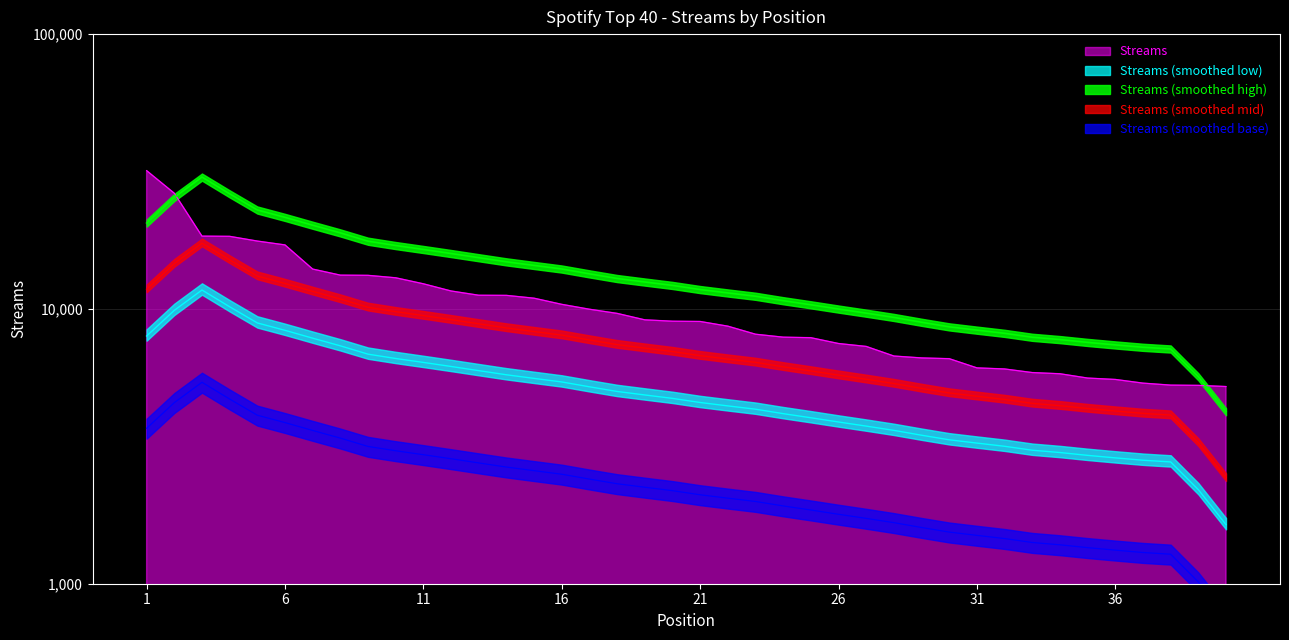

How many categories are shown in the chart?

40